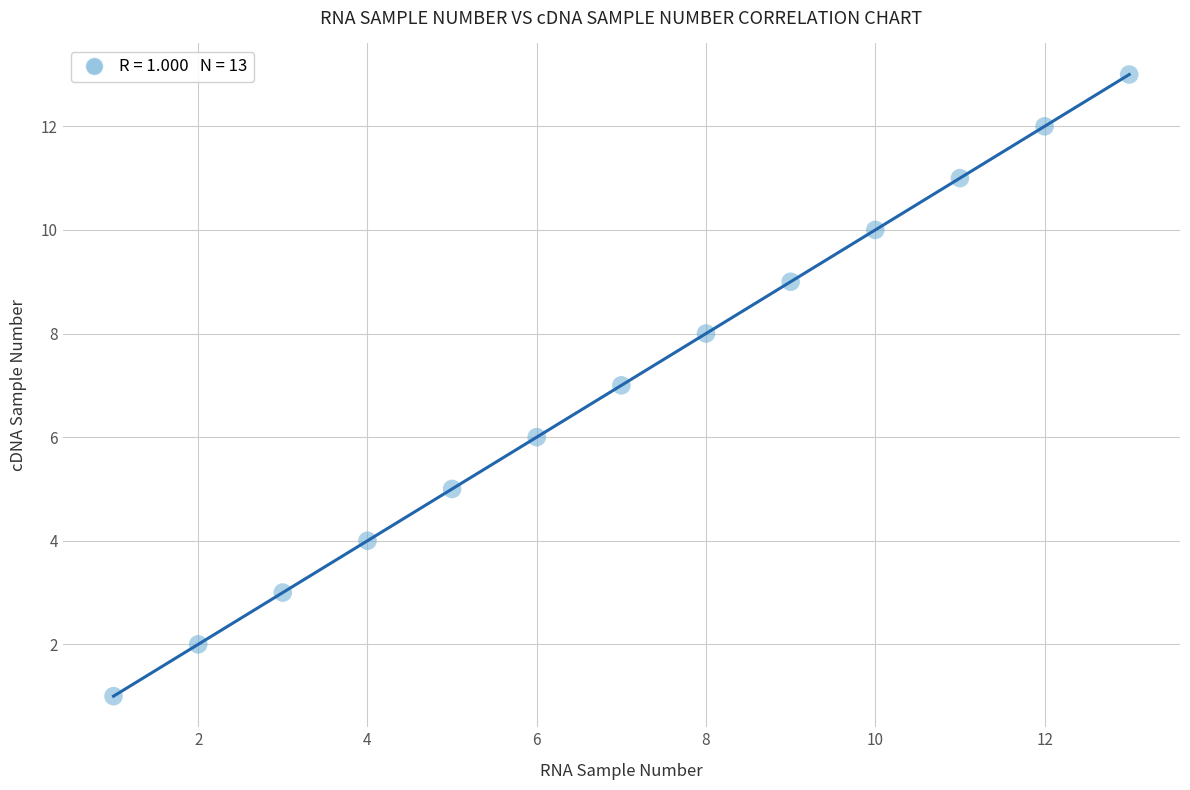

What is the range of X values (max minus min)?

12